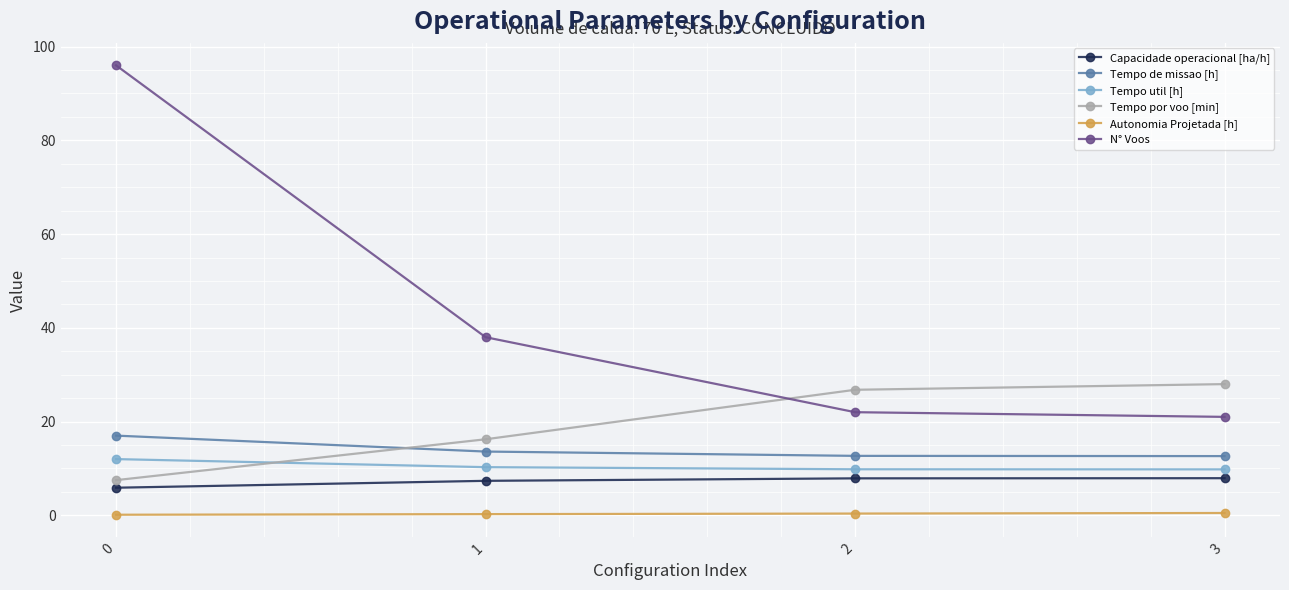

What are all the series names shown in the legend?

Capacidade operacional [ha/h], Tempo de missao [h], Tempo util [h], Tempo por voo [min], Autonomia Projetada [h], N° Voos